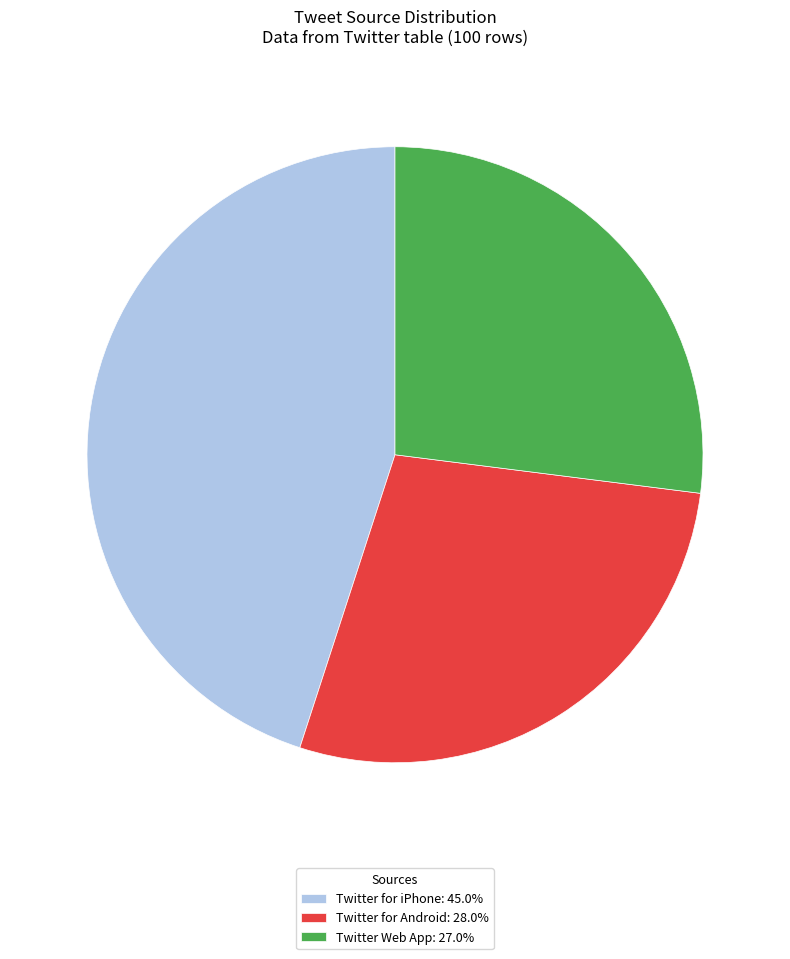

Does Twitter for Android: 28.0% represent more than half of the total?

No